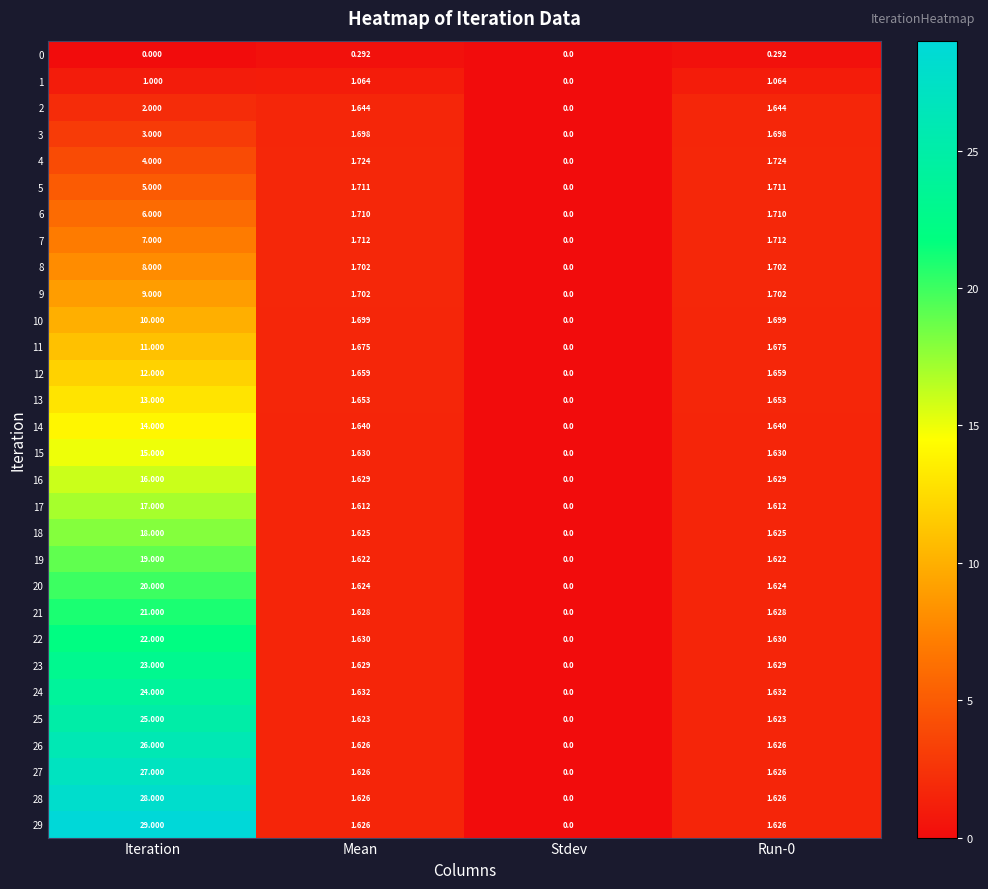

At which category is the sum across all series the highest?

Iteration